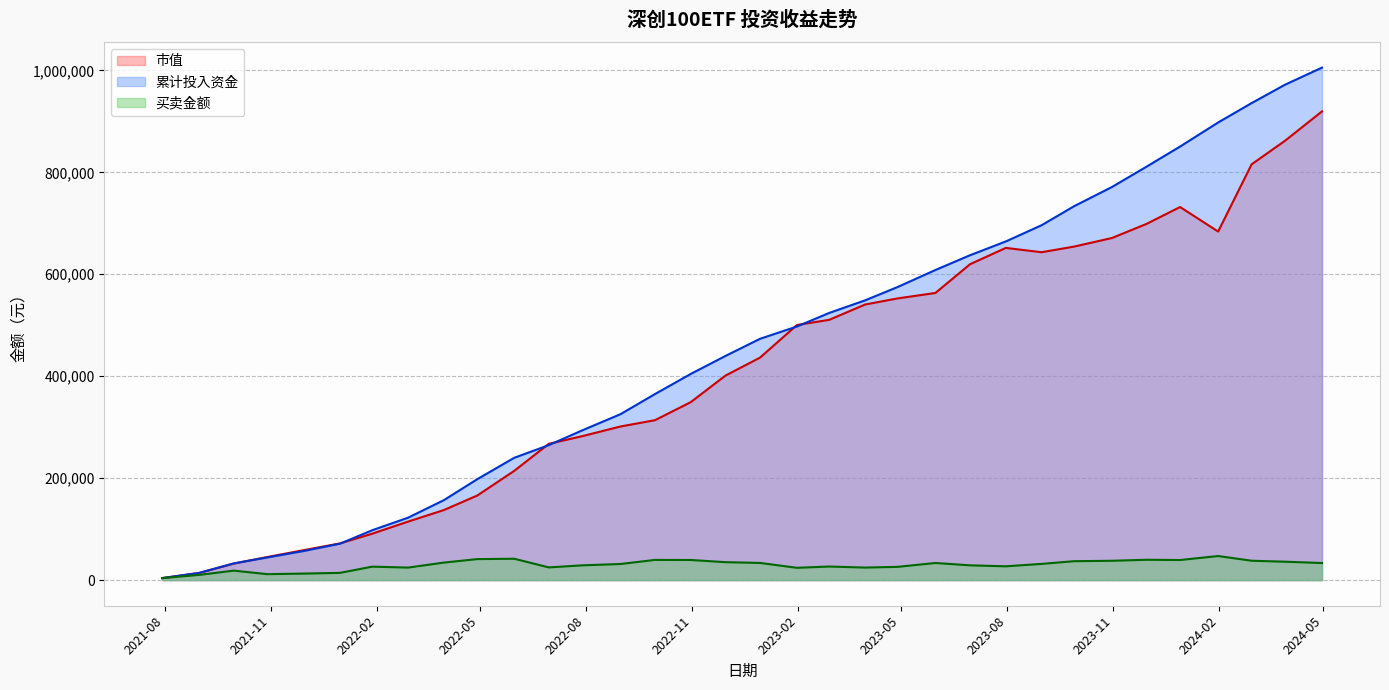

What is the approximate value of 买卖金额 at 2024-01-31?

47228.7